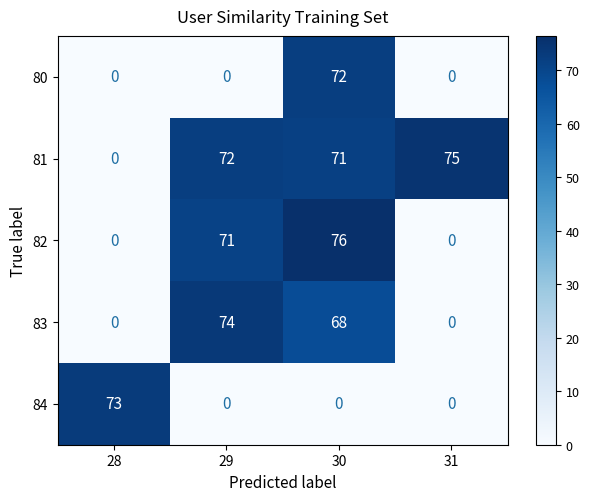

The value of 80 at 31 is 0. True or false?

True